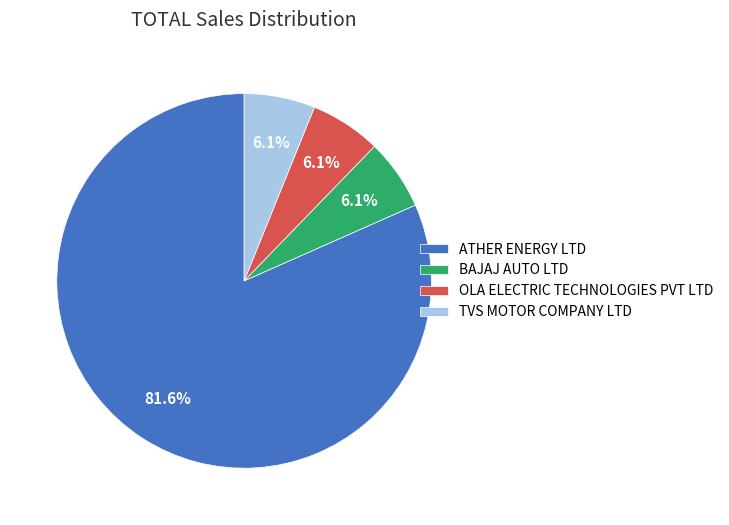

Is it true that OLA ELECTRIC TECHNOLOGIES PVT LTD is 19% of the pie?

False